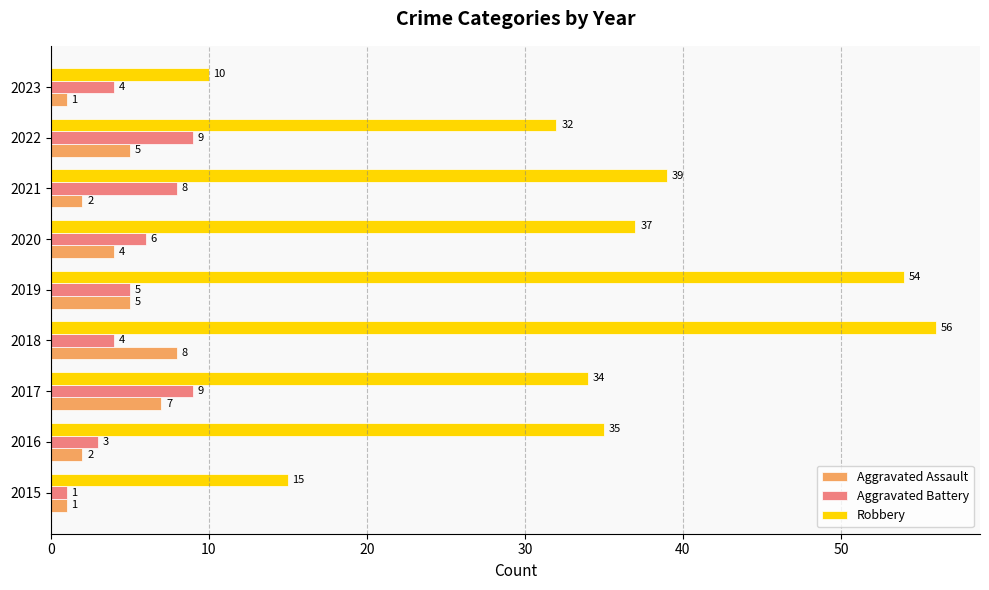

Rank the series at 2021 from lowest to highest value.

Aggravated Assault, Aggravated Battery, Robbery